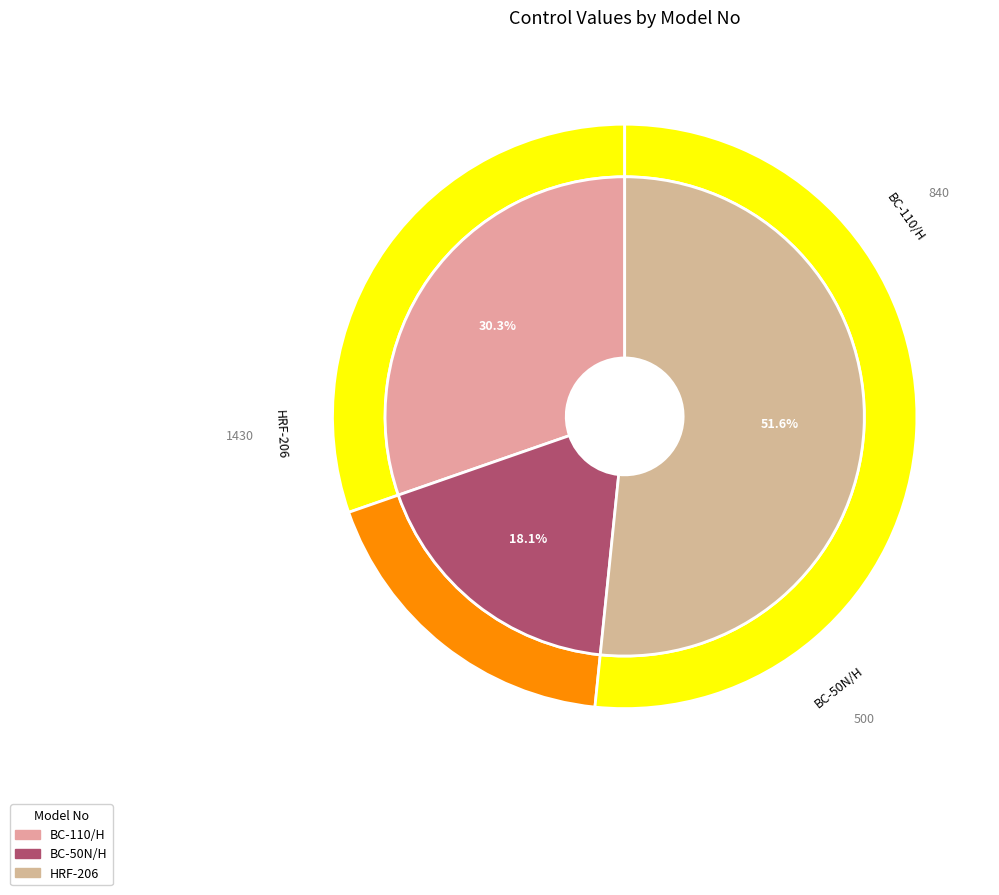

To the nearest percent, what percentage of the pie is HRF-206?

52%